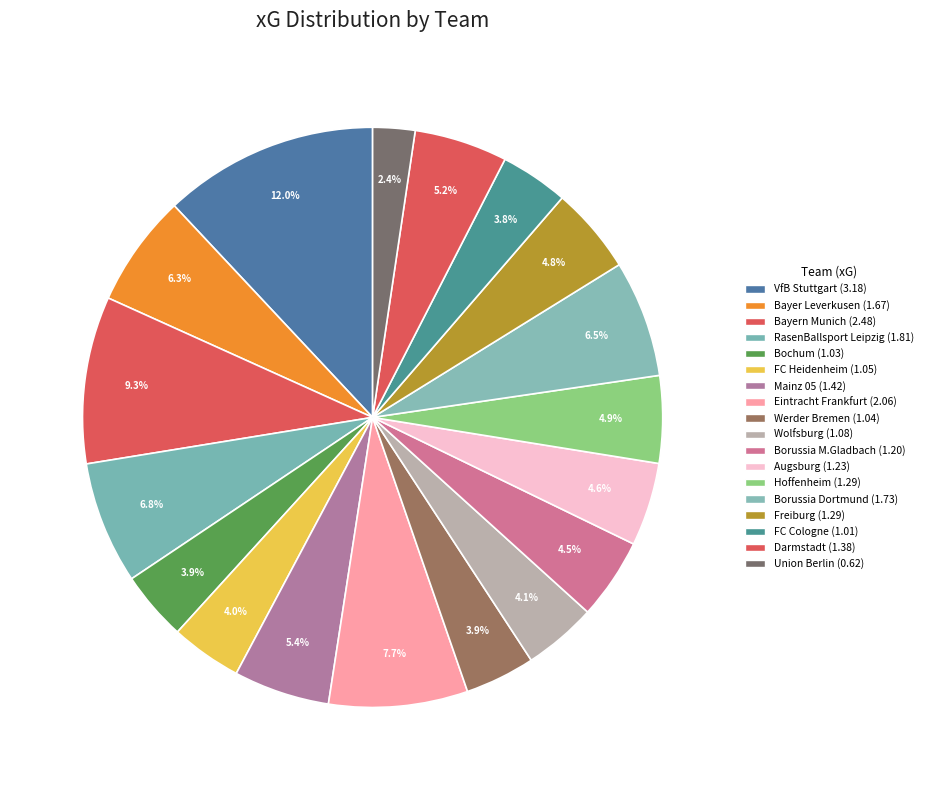

How many slices are in this pie chart?

18